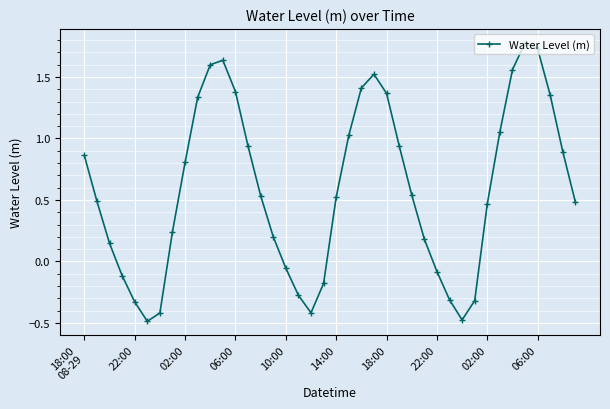

What is the average value?

0.6